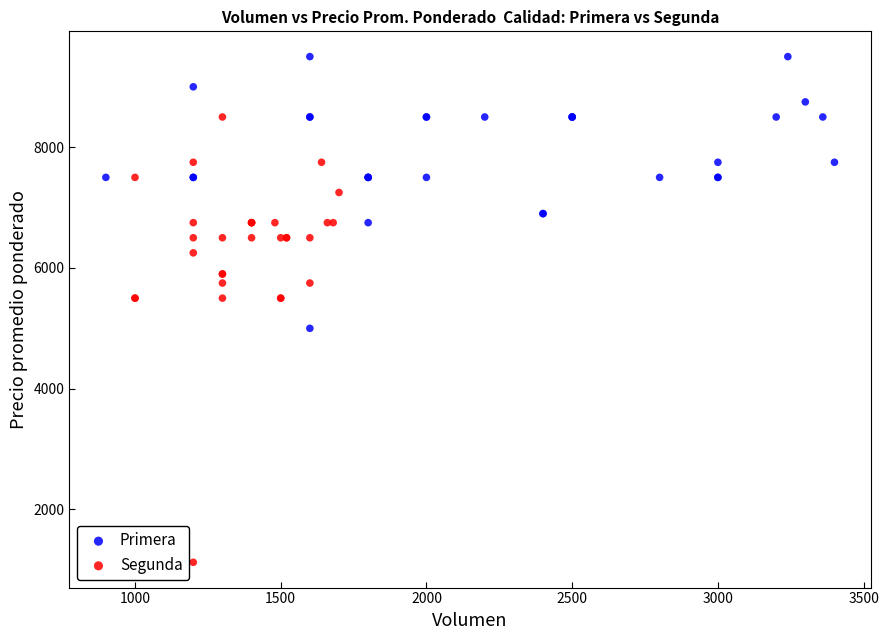

Which series reaches the maximum Y coordinate?

Primera